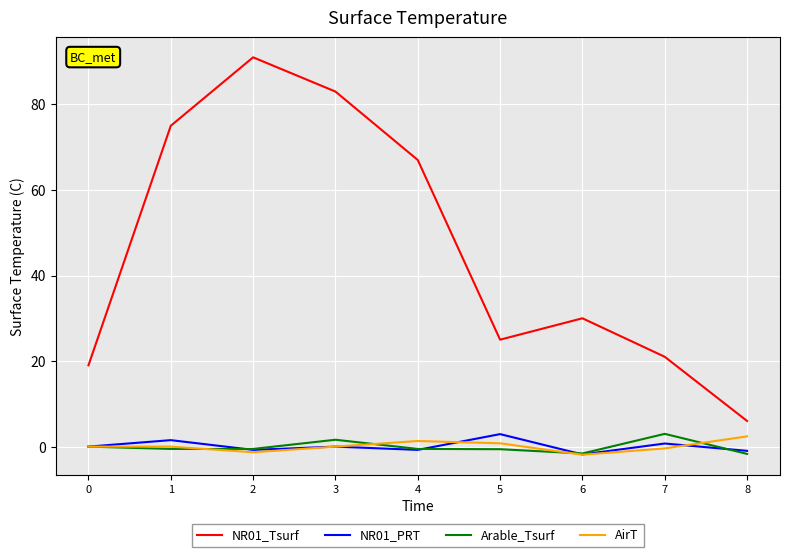

Which series has the largest total across all categories?

NR01_Tsurf